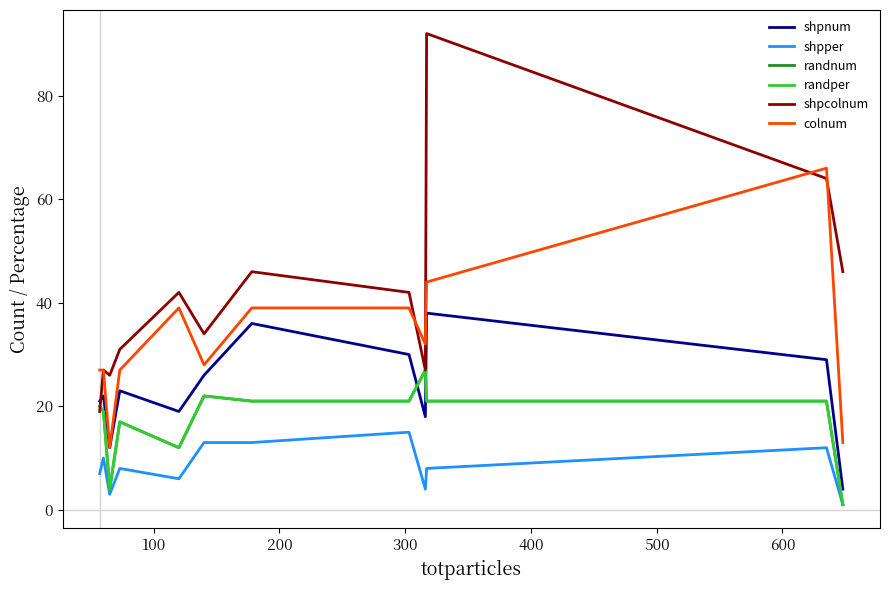

Is this an area chart (filled region under the line)?

No